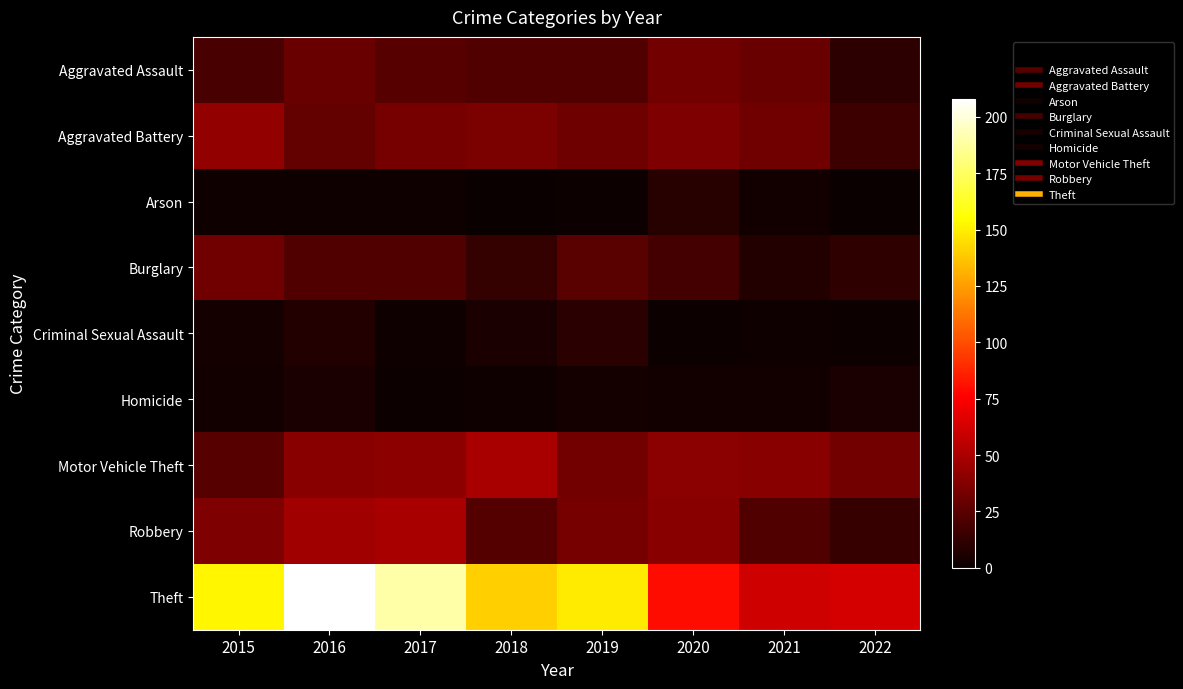

At how many categories does at least one series exceed 169?

2